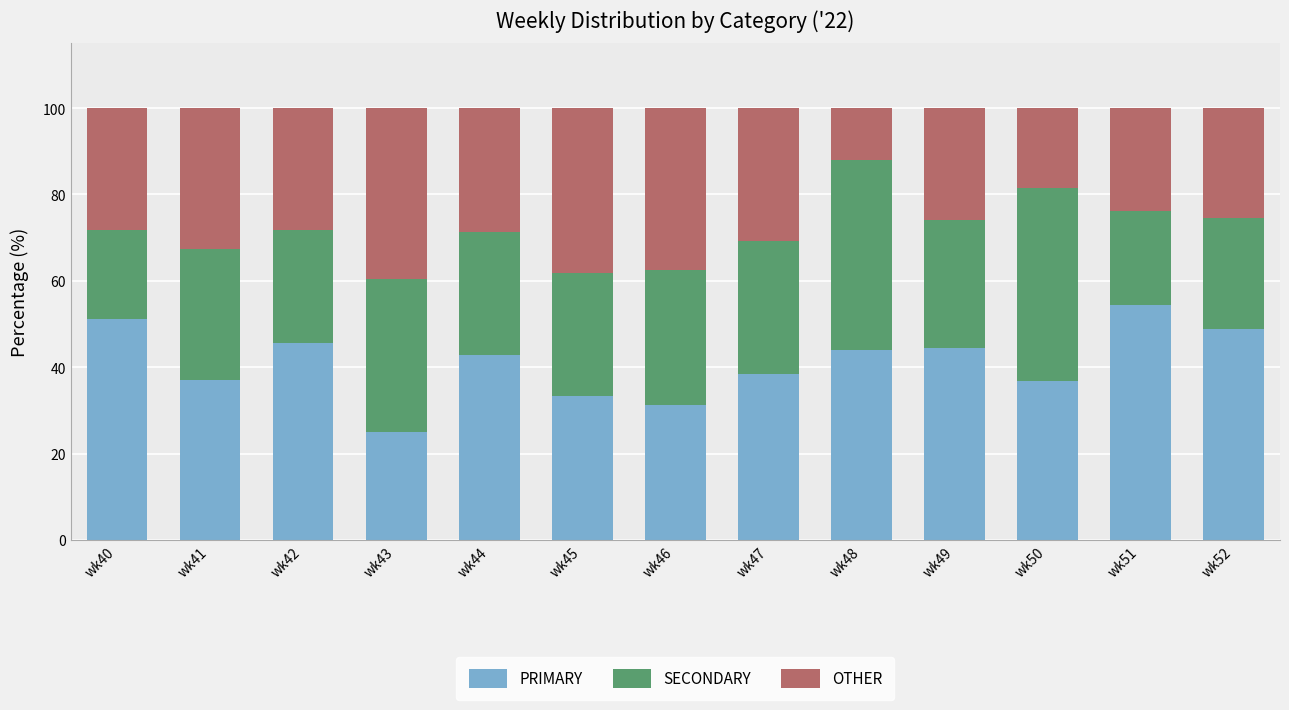

Which category has the lowest value in the PRIMARY series?

wk43